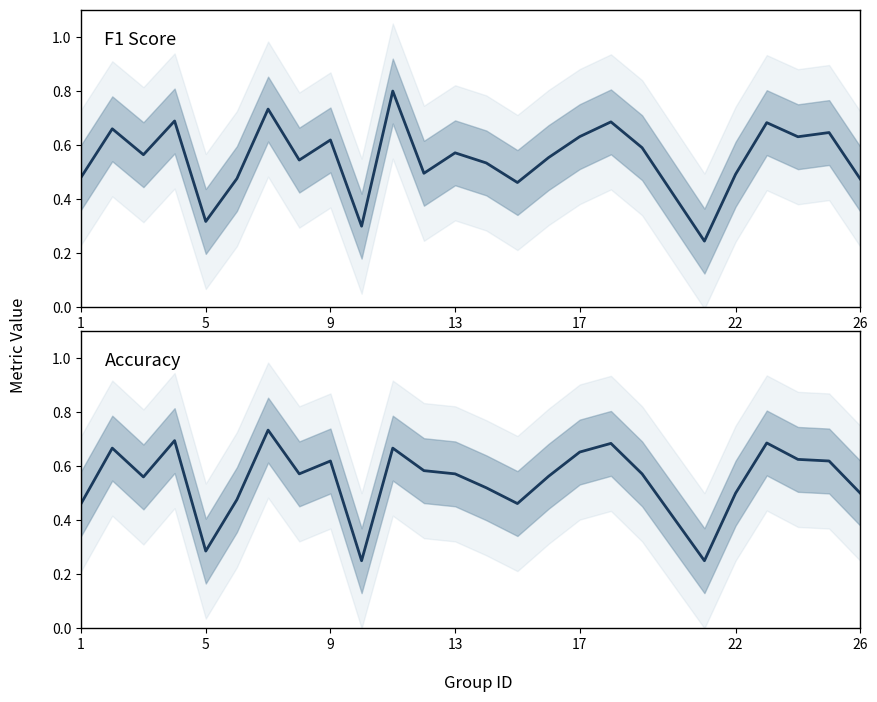

In F1 Score, how many points are higher than both neighbors (excluding endpoints)?

9